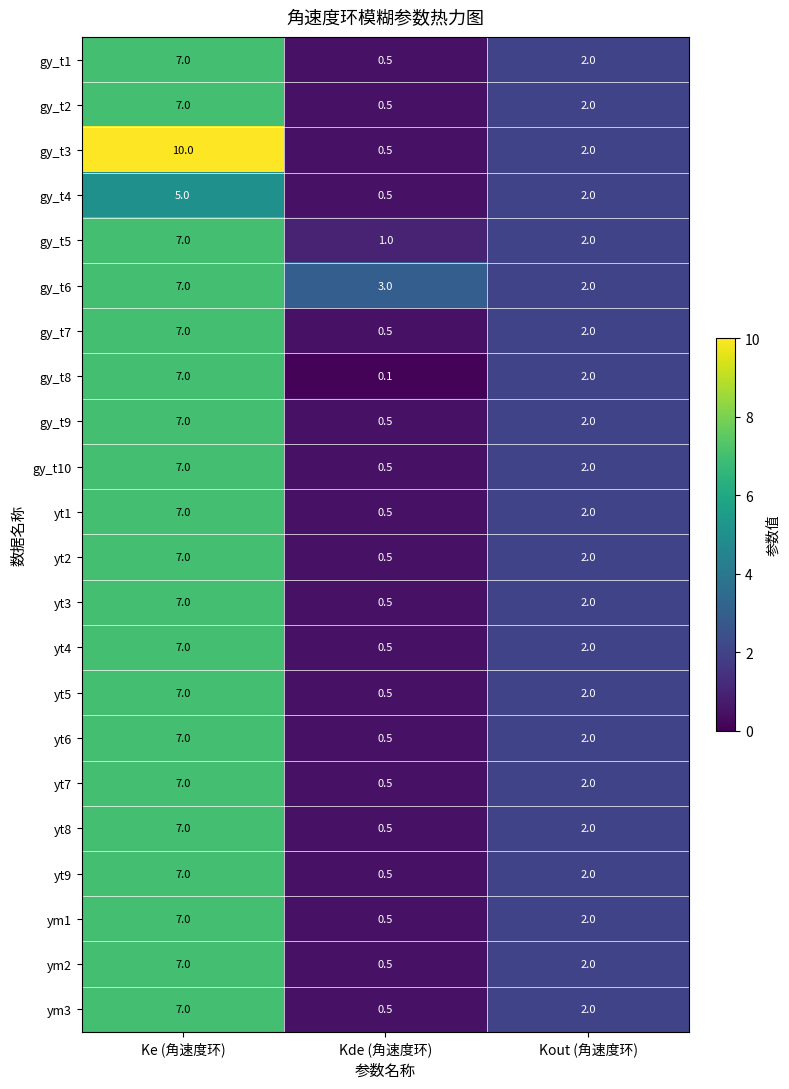

Which series changed the most between Ke (角速度环) and Kde (角速度环)?

gy_t3